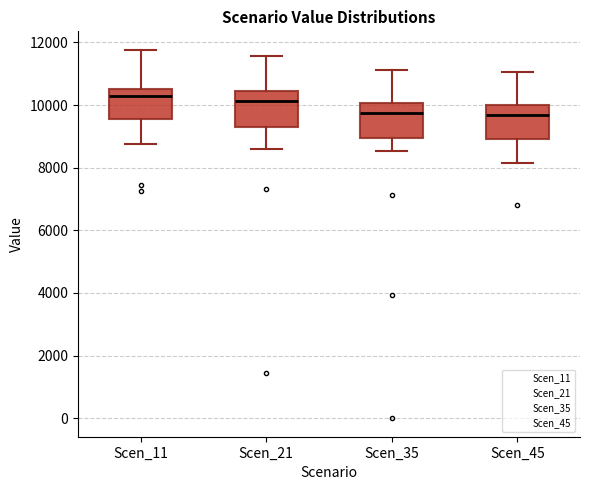

Reading left to right, transcribe this box plot: for each box, give where its median line is, the range the box spans, and where its two whiskers end, as read against the y-axis. The values are not printed on the chart, so give them approximately, as read against the axis.

Scen_11: median 10400, box 9600 to 10600, whiskers 8800 to 11800
Scen_21: median 10200, box 9400 to 10400, whiskers 8600 to 11600
Scen_35: median 9800, box 9000 to 10000, whiskers 8600 to 11200
Scen_45: median 9600, box 9000 to 10000, whiskers 8200 to 11000